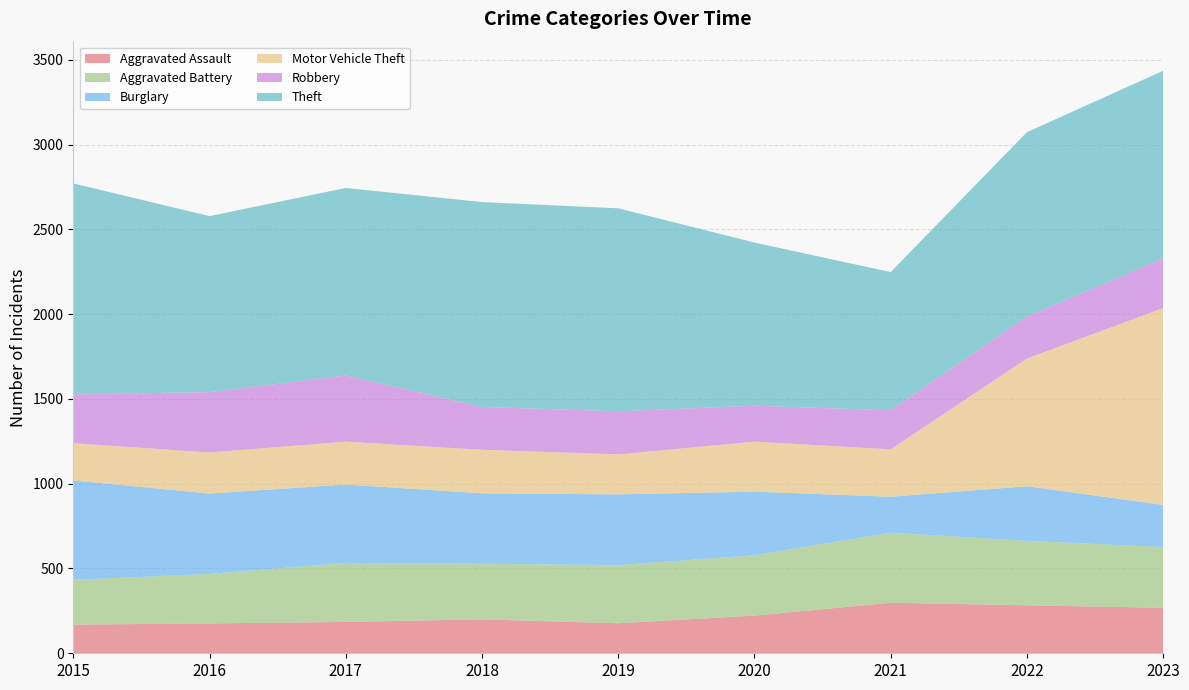

Reading right to left, transcribe all the data shown in this chart.

Aggravated Assault: 268	283	298	222	177	200	185	176	169
Aggravated Battery: 358	380	413	356	343	328	348	292	264
Burglary: 249	322	212	375	417	415	462	474	586
Motor Vehicle Theft: 1161	753	280	295	236	257	253	242	220
Robbery: 292	248	230	212	254	253	390	356	288
Theft: 1107	1087	815	962	1197	1208	1106	1038	1244